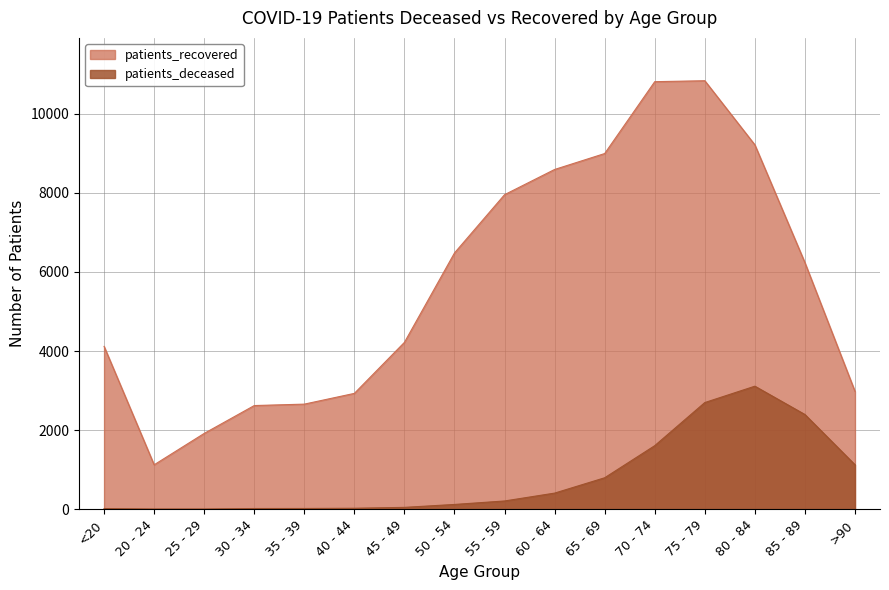

How many lines are shown in the chart?

2